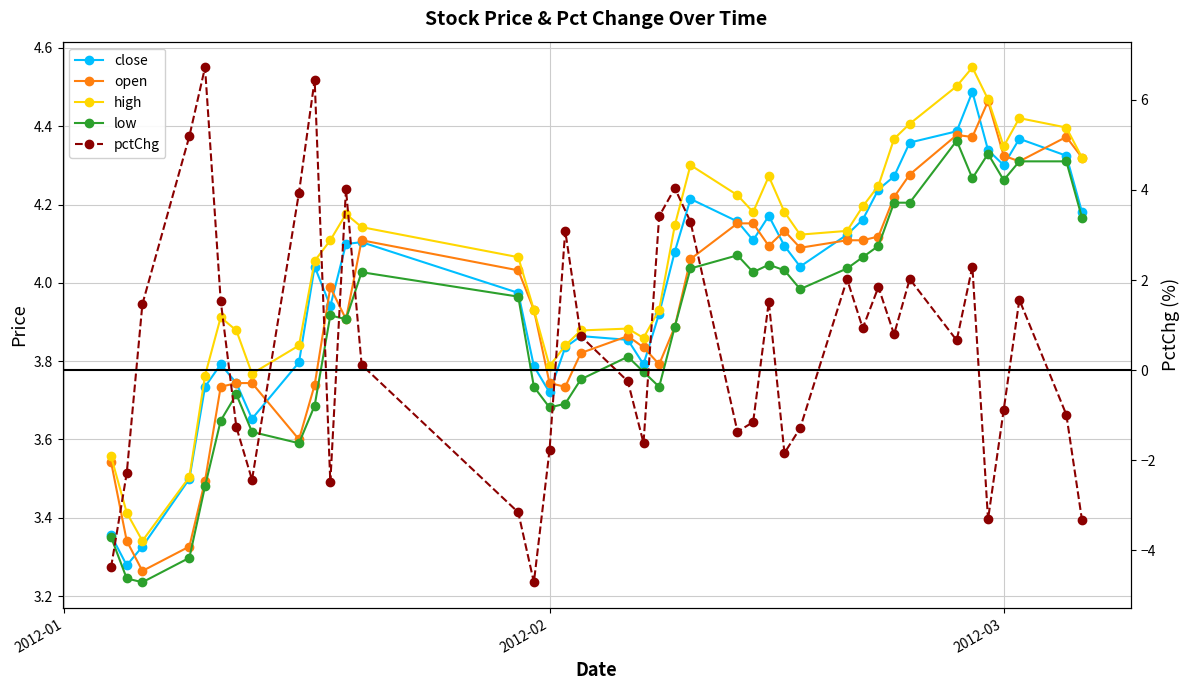

What is the difference between the second highest and minimum values in the high series?

1.2